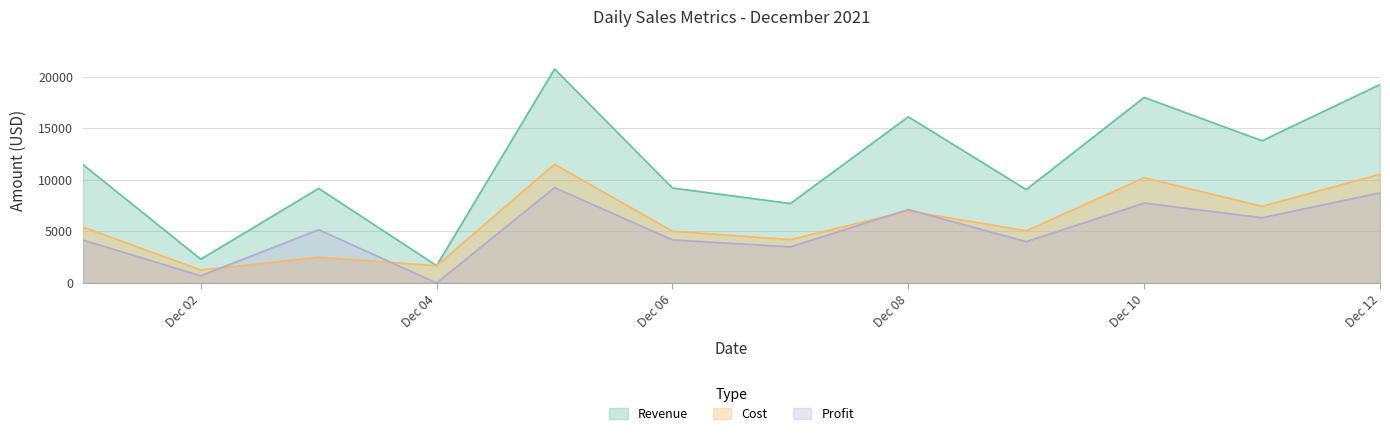

What is the value of the Cost point at the 9th from the left?

5062